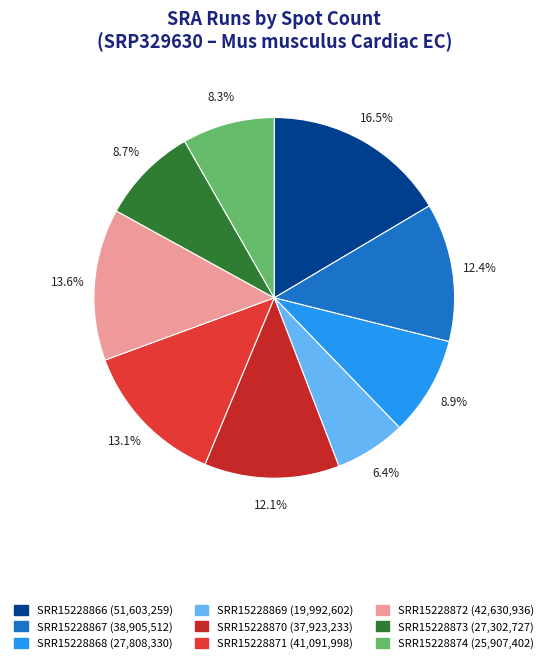

How many segments does this pie chart have?

9